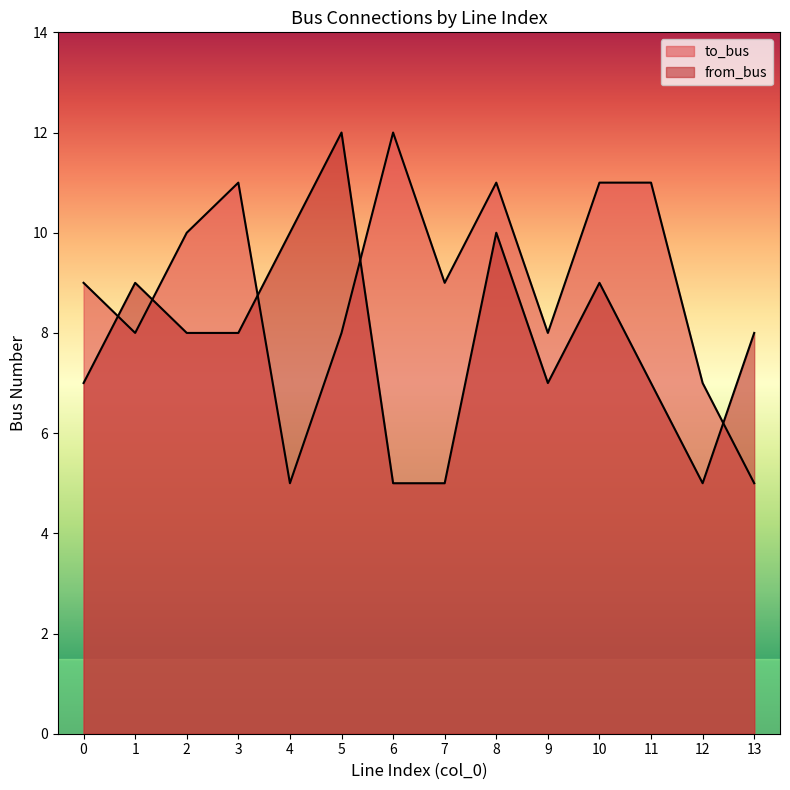

At which label is from_bus closest to 8?

2